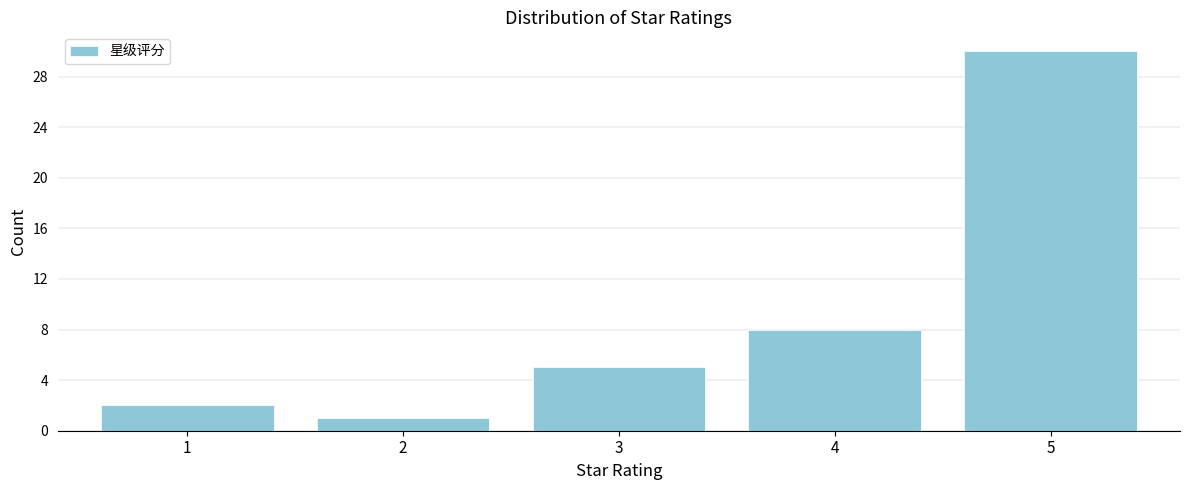

Reading left to right, list all the values displayed in this chart.

1=2	2=1	3=5	4=8	5=30